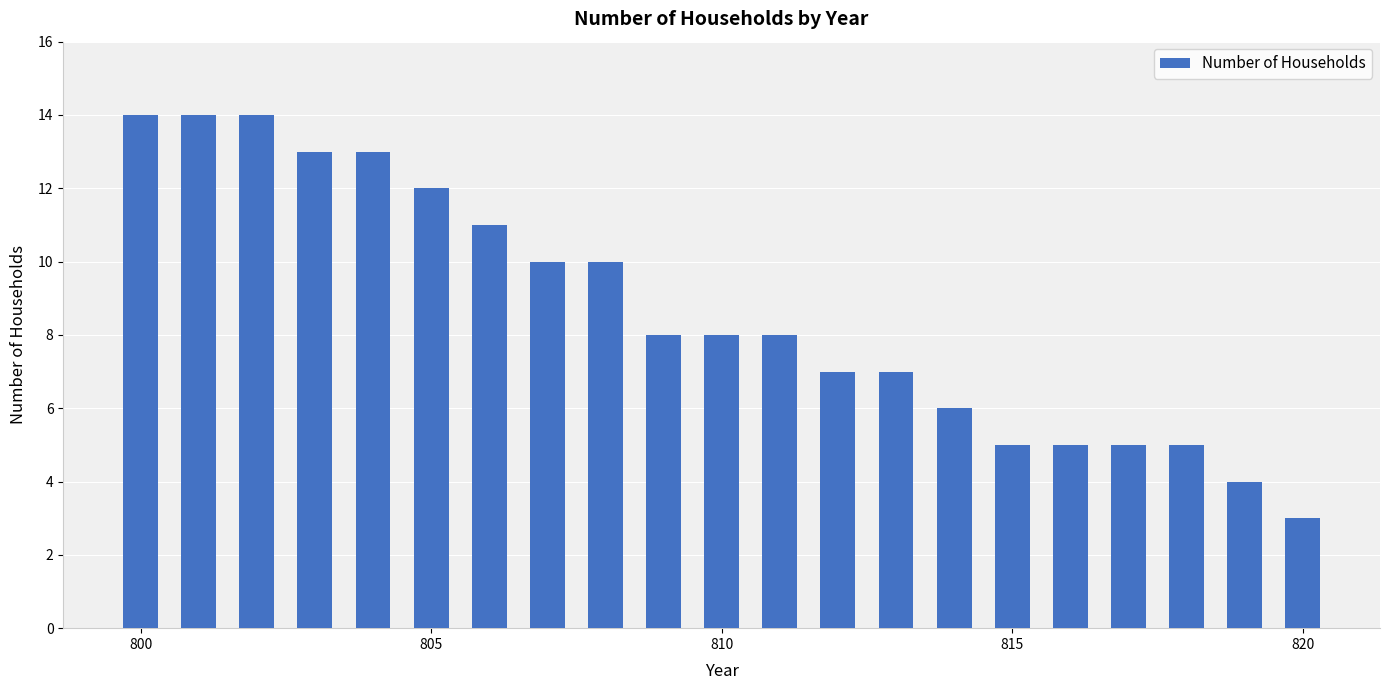

Reading left to right, list all the values displayed in this chart.

14	14	14	13	13	12	11	10	10	8	8	8	7	7	6	5	5	5	5	4	3